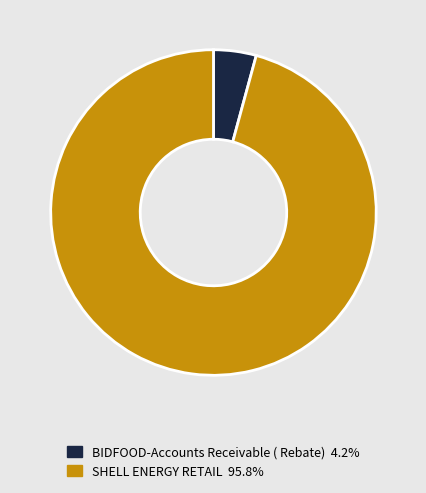

Is the sum of BIDFOOD-Accounts Receivable ( Rebate) and SHELL ENERGY RETAIL greater than half?

Yes